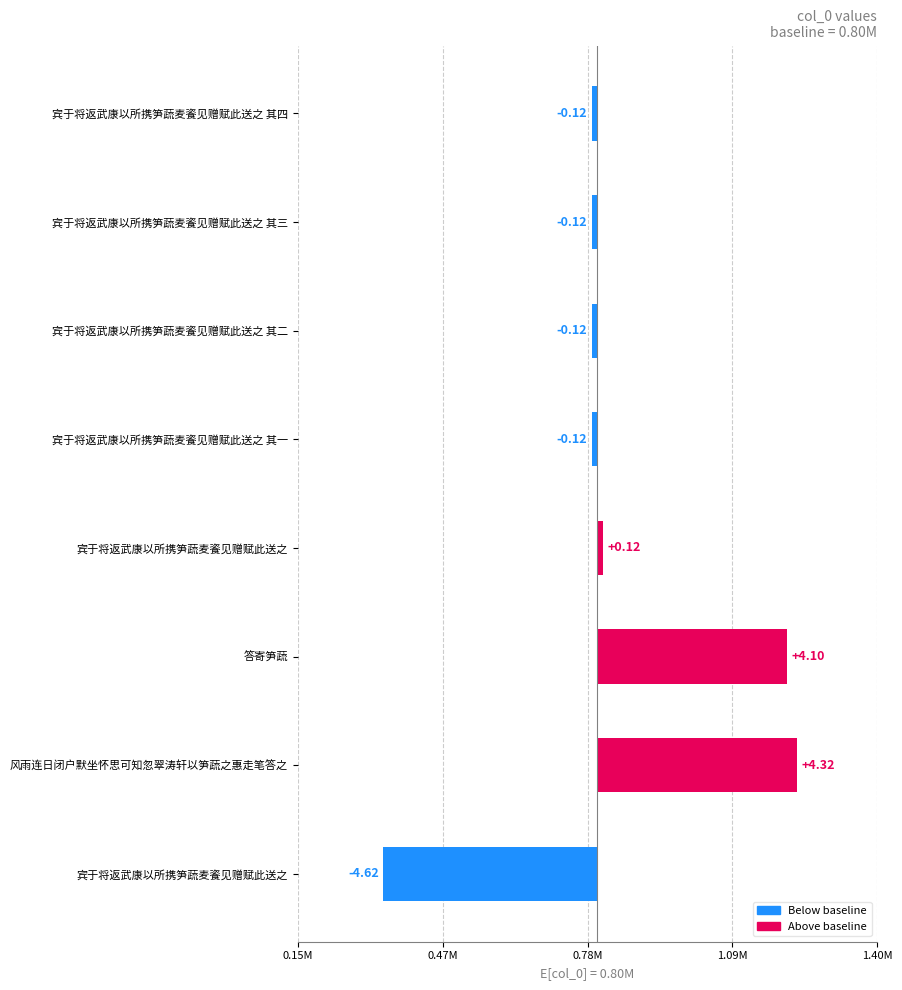

What is the sum of all values?

344019